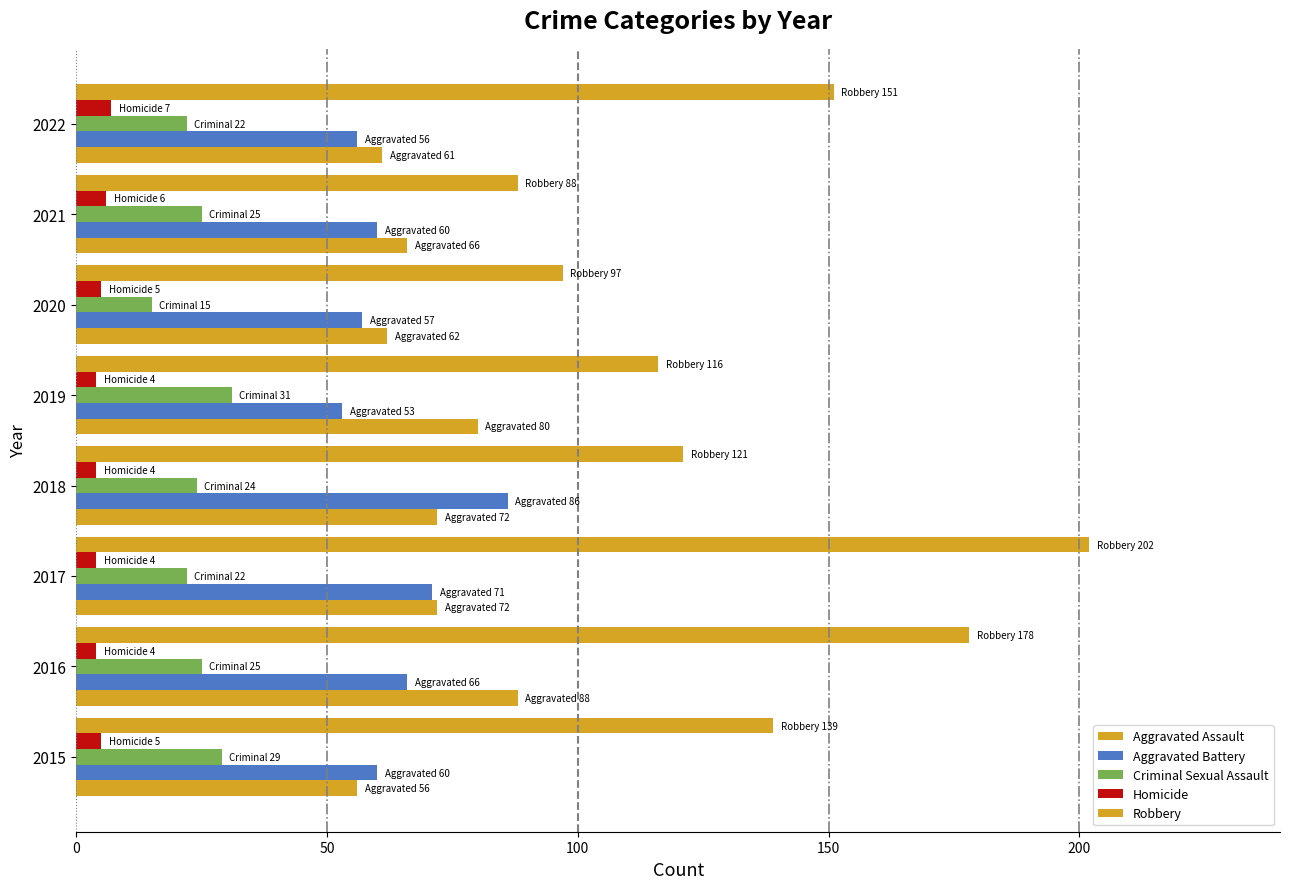

What is the sum of all Robbery values?

1092